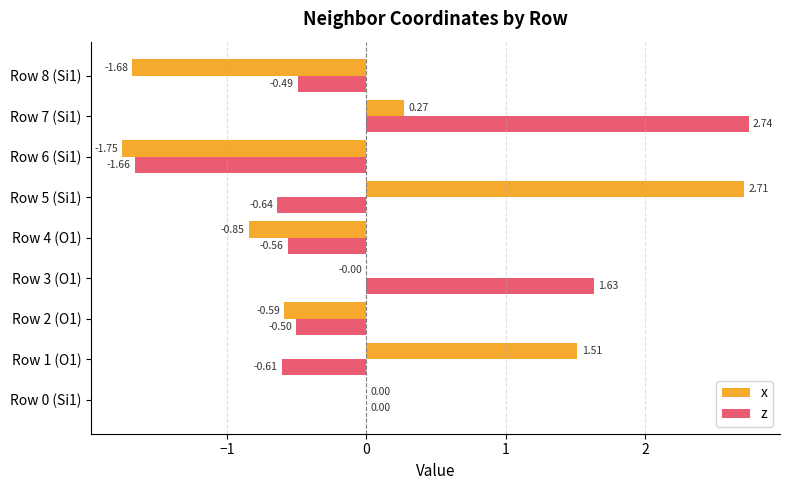

Between Row 4 (O1) and Row 6 (Si1), which series saw the biggest shift?

z